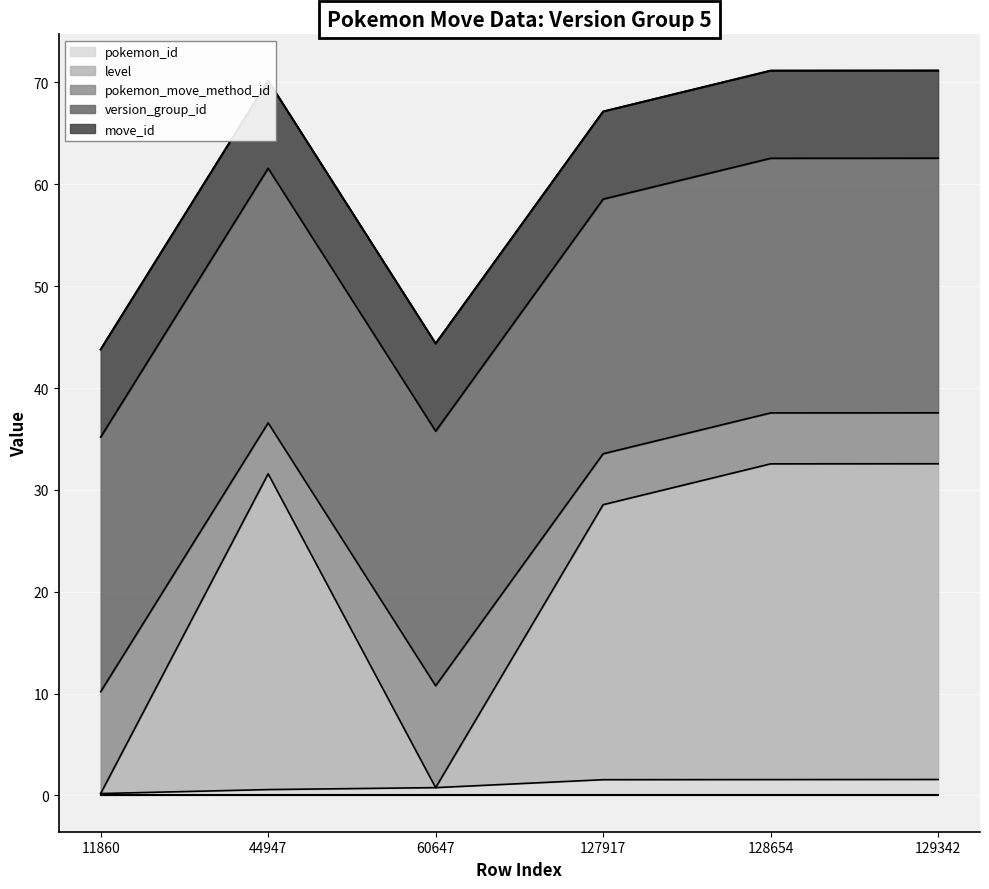

At which label does pokemon_id first exceed 1?

127917